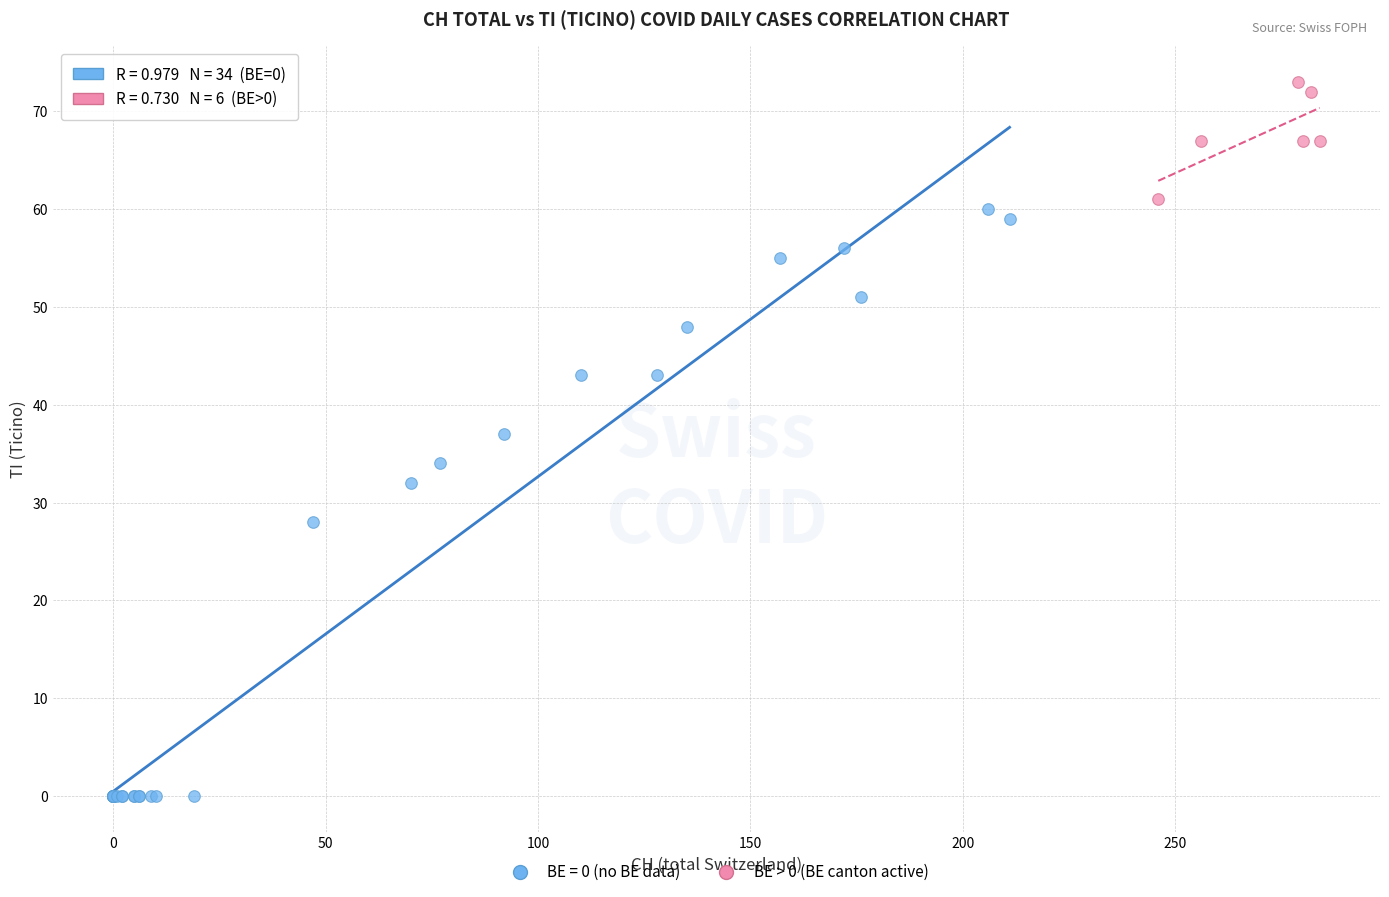

Which series contains the lowest Y value?

BE = 0 (no BE data)